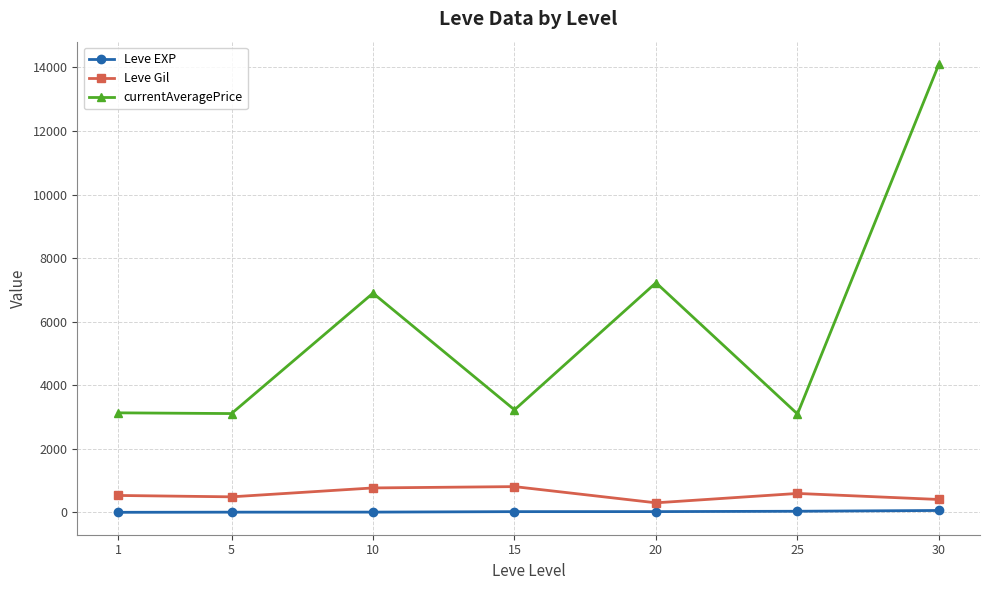

How many lines are shown in the chart?

3